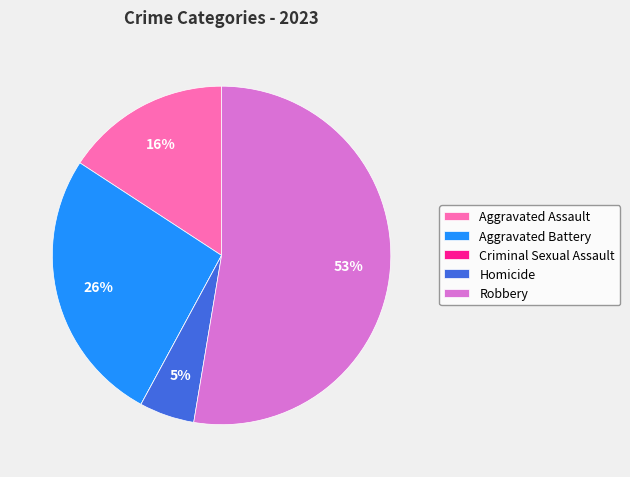

To the nearest percent, what portion does Aggravated Assault represent?

16%